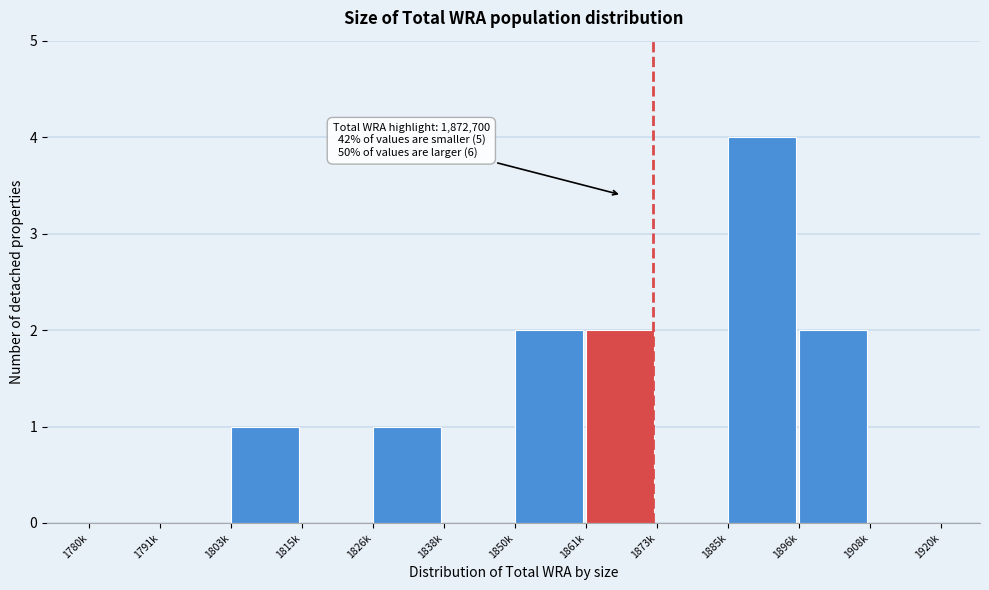

Reading left to right, transcribe all the data shown in this chart.

1780k=0	1791k=0	1803k=1	1815k=0	1826k=1	1838k=0	1850k=2	1861k=2	1873k=0	1885k=4	1896k=2	1908k=0